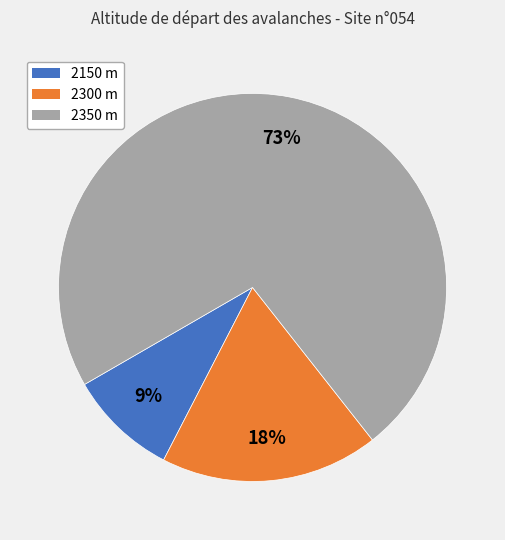

Is the sum of 2350 and 2300 greater than half?

Yes